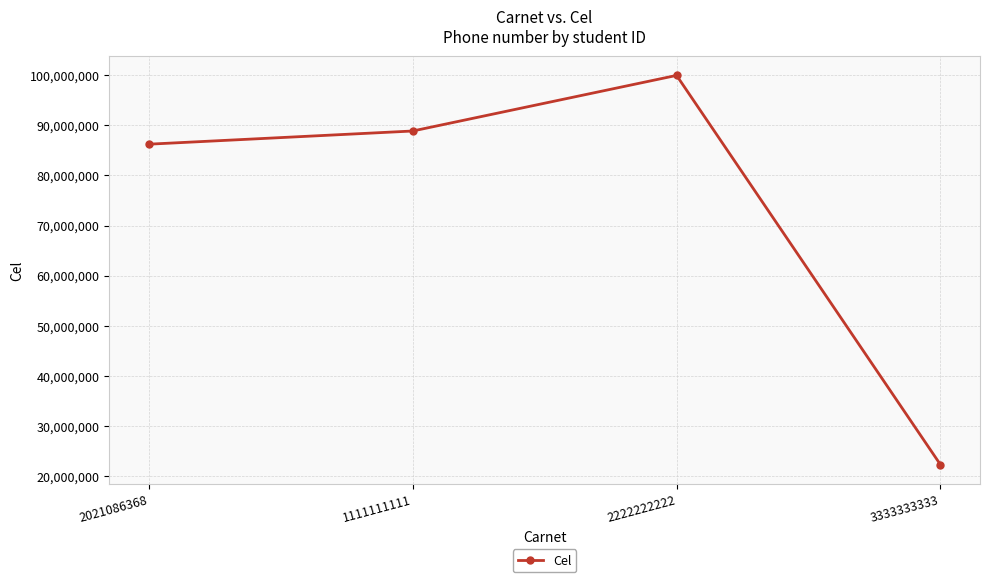

What is the label of the 1st point from the right?

3333333333